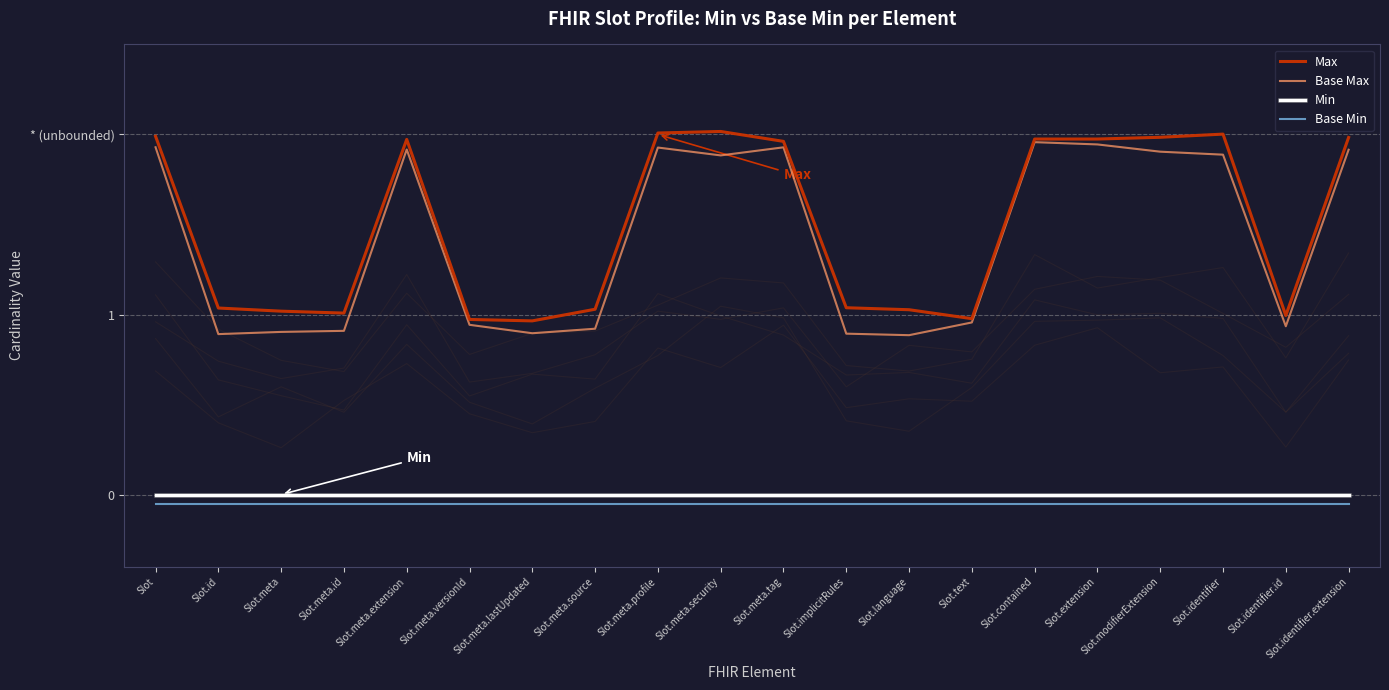

Reading right to left, list all the values displayed in this chart.

Max: Slot.identifier.extension=2.0	Slot.identifier.id=1.0	Slot.identifier=2.0	Slot.modifierExtension=2.0	Slot.extension=2.0	Slot.contained=2.0	Slot.text=1.0	Slot.language=1.0	Slot.implicitRules=1.0	Slot.meta.tag=2.0	Slot.meta.security=2.0	Slot.meta.profile=2.0	Slot.meta.source=1.0	Slot.meta.lastUpdated=1.0	Slot.meta.versionId=1.0	Slot.meta.extension=2.0	Slot.meta.id=1.0	Slot.meta=1.0	Slot.id=1.0	Slot=2.0
Base Max: Slot.identifier.extension=1.9	Slot.identifier.id=0.9	Slot.identifier=1.9	Slot.modifierExtension=1.9	Slot.extension=1.9	Slot.contained=2.0	Slot.text=1.0	Slot.language=0.9	Slot.implicitRules=0.9	Slot.meta.tag=1.9	Slot.meta.security=1.9	Slot.meta.profile=1.9	Slot.meta.source=0.9	Slot.meta.lastUpdated=0.9	Slot.meta.versionId=0.9	Slot.meta.extension=1.9	Slot.meta.id=0.9	Slot.meta=0.9	Slot.id=0.9	Slot=1.9
Min: Slot.identifier.extension=0.0	Slot.identifier.id=0.0	Slot.identifier=0.0	Slot.modifierExtension=0.0	Slot.extension=0.0	Slot.contained=0.0	Slot.text=0.0	Slot.language=0.0	Slot.implicitRules=0.0	Slot.meta.tag=0.0	Slot.meta.security=0.0	Slot.meta.profile=0.0	Slot.meta.source=0.0	Slot.meta.lastUpdated=0.0	Slot.meta.versionId=0.0	Slot.meta.extension=0.0	Slot.meta.id=0.0	Slot.meta=0.0	Slot.id=0.0	Slot=0.0
Base Min: Slot.identifier.extension=-0.1	Slot.identifier.id=-0.1	Slot.identifier=-0.1	Slot.modifierExtension=-0.1	Slot.extension=-0.1	Slot.contained=-0.1	Slot.text=-0.1	Slot.language=-0.1	Slot.implicitRules=-0.1	Slot.meta.tag=-0.1	Slot.meta.security=-0.1	Slot.meta.profile=-0.1	Slot.meta.source=-0.1	Slot.meta.lastUpdated=-0.1	Slot.meta.versionId=-0.1	Slot.meta.extension=-0.1	Slot.meta.id=-0.1	Slot.meta=-0.1	Slot.id=-0.1	Slot=-0.1